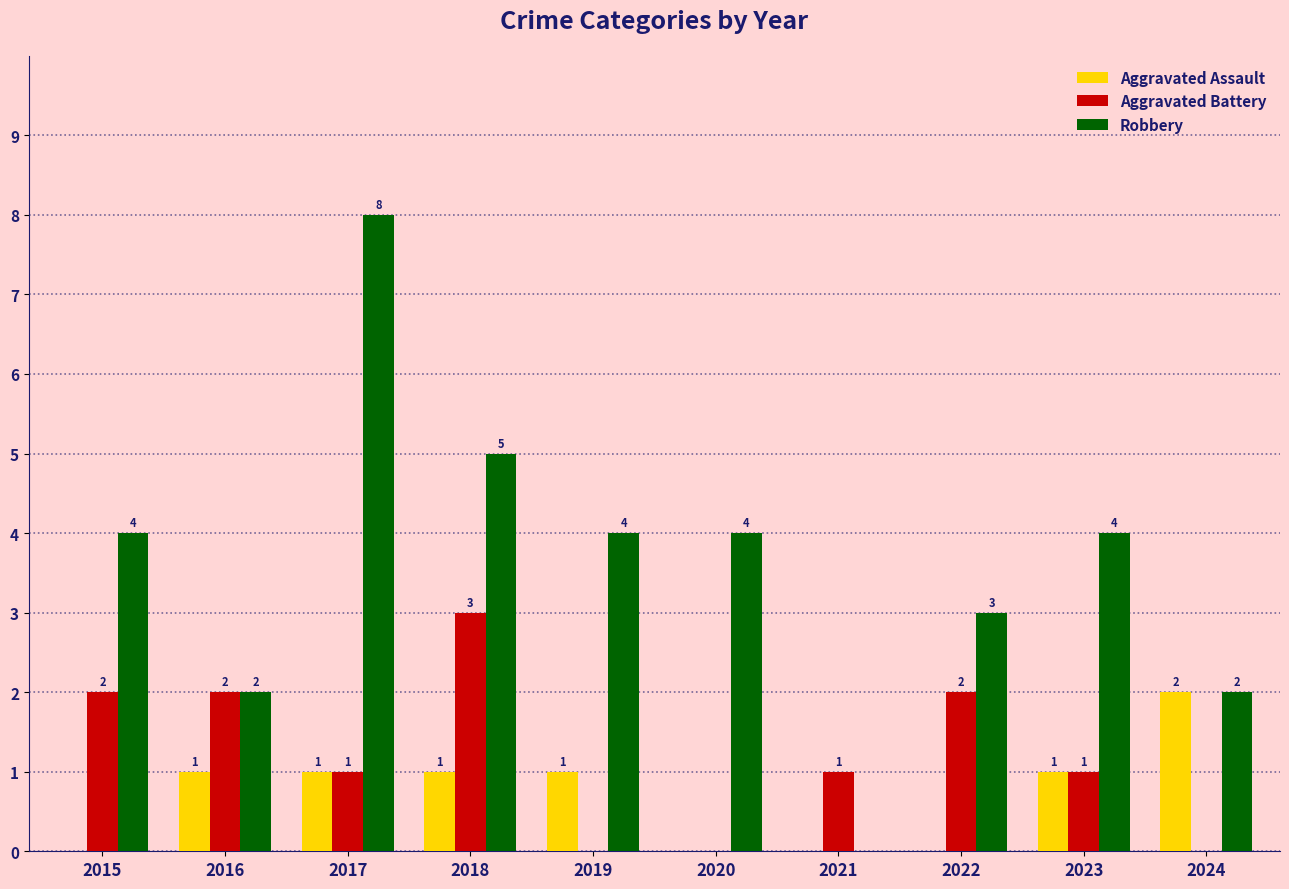

Reading left to right, list all the values displayed in this chart.

Aggravated Assault: 2015=0	2016=1	2017=1	2018=1	2019=1	2020=0	2021=0	2022=0	2023=1	2024=2
Aggravated Battery: 2015=2	2016=2	2017=1	2018=3	2019=0	2020=0	2021=1	2022=2	2023=1	2024=0
Robbery: 2015=4	2016=2	2017=8	2018=5	2019=4	2020=4	2021=0	2022=3	2023=4	2024=2